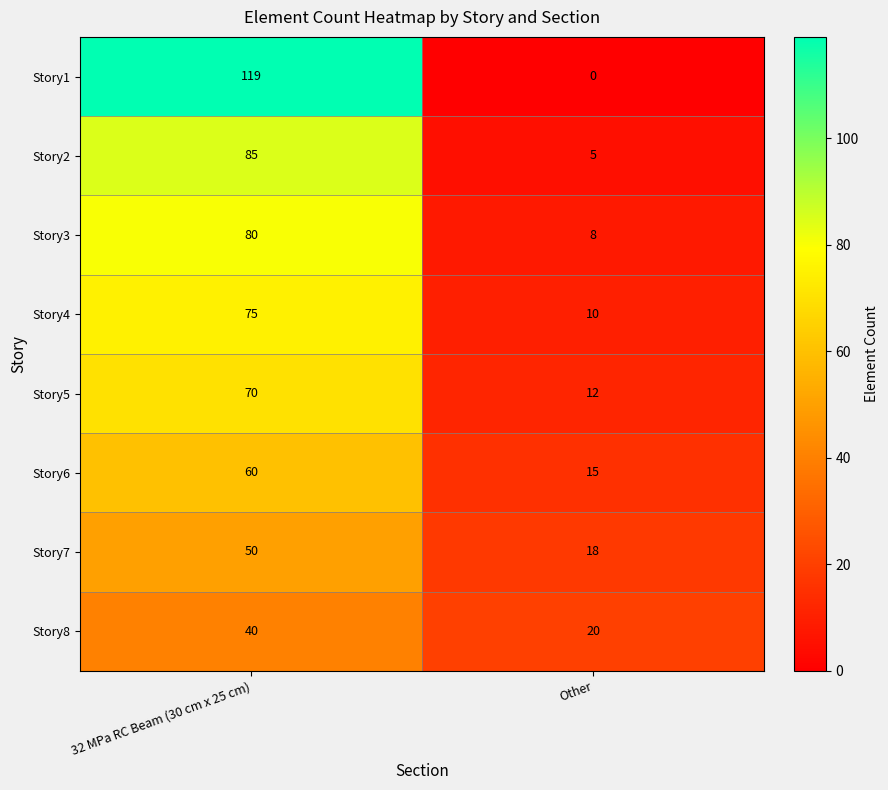

At which label does Story5 reach its minimum?

Other